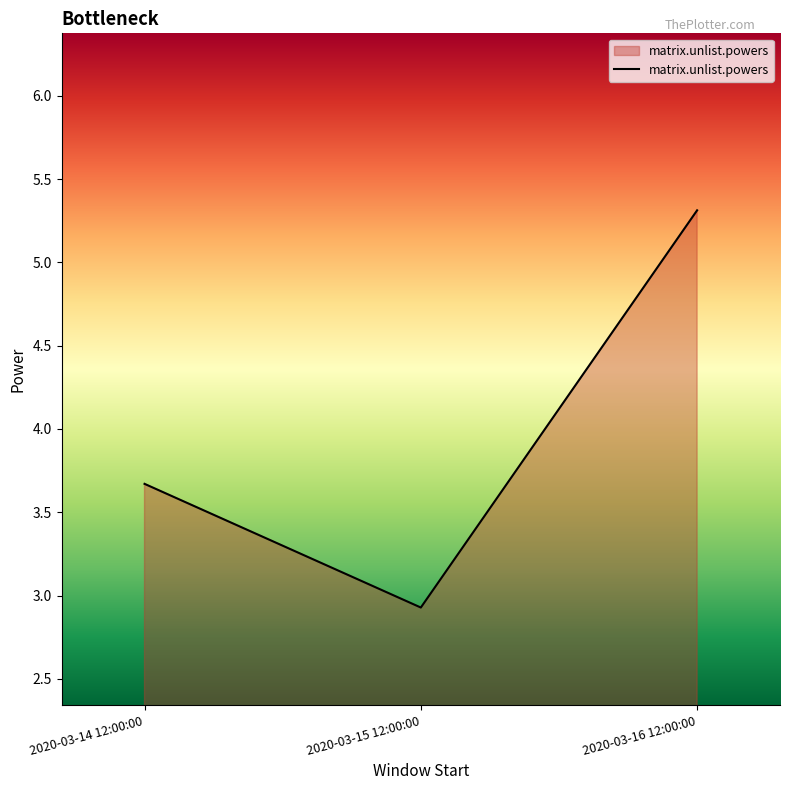

Rank the categories by value from lowest to highest.

2020-03-15 12:00:00, 2020-03-14 12:00:00, 2020-03-16 12:00:00